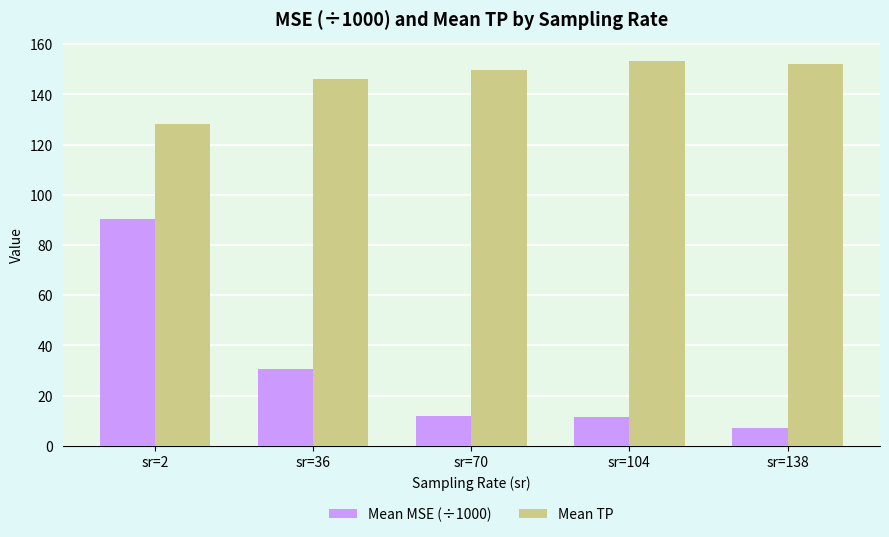

What is the difference between the highest and lowest values at sr=2?

37.9